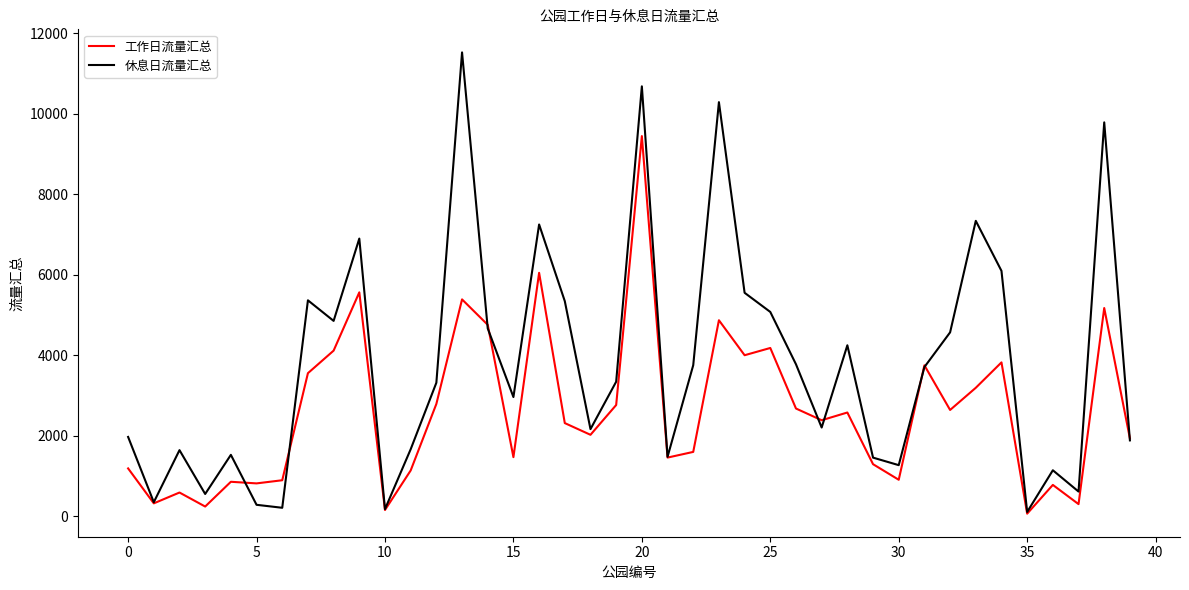

Which series has the largest total across all categories?

休息日流量汇总